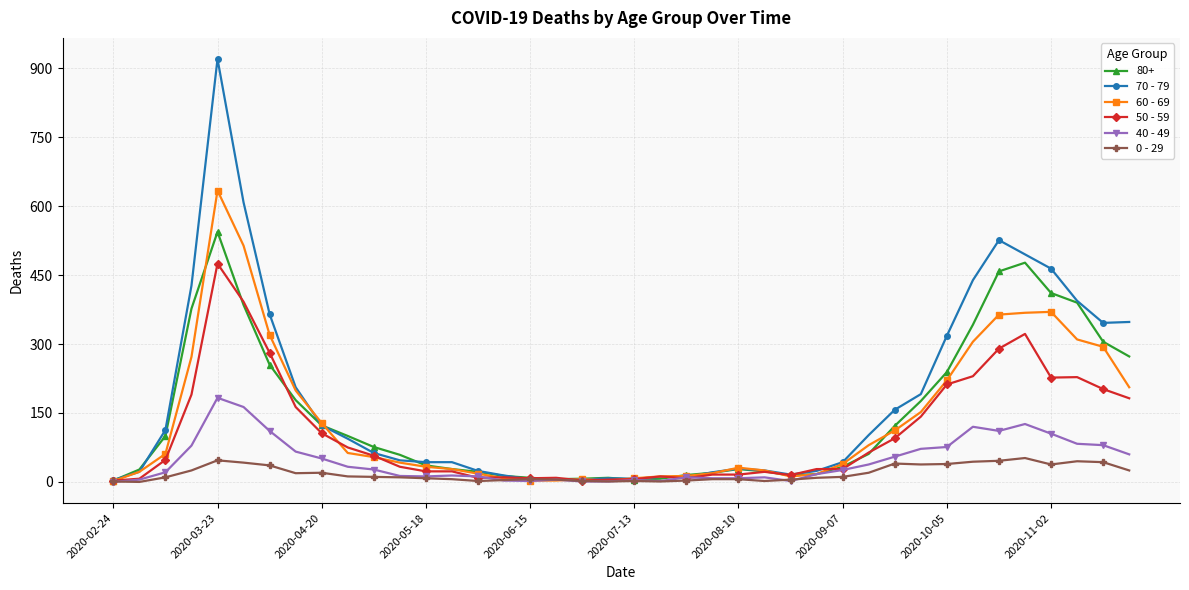

List the series in order of their peak value, highest first.

70 - 79, 60 - 69, 80+, 50 - 59, 40 - 49, 0 - 29